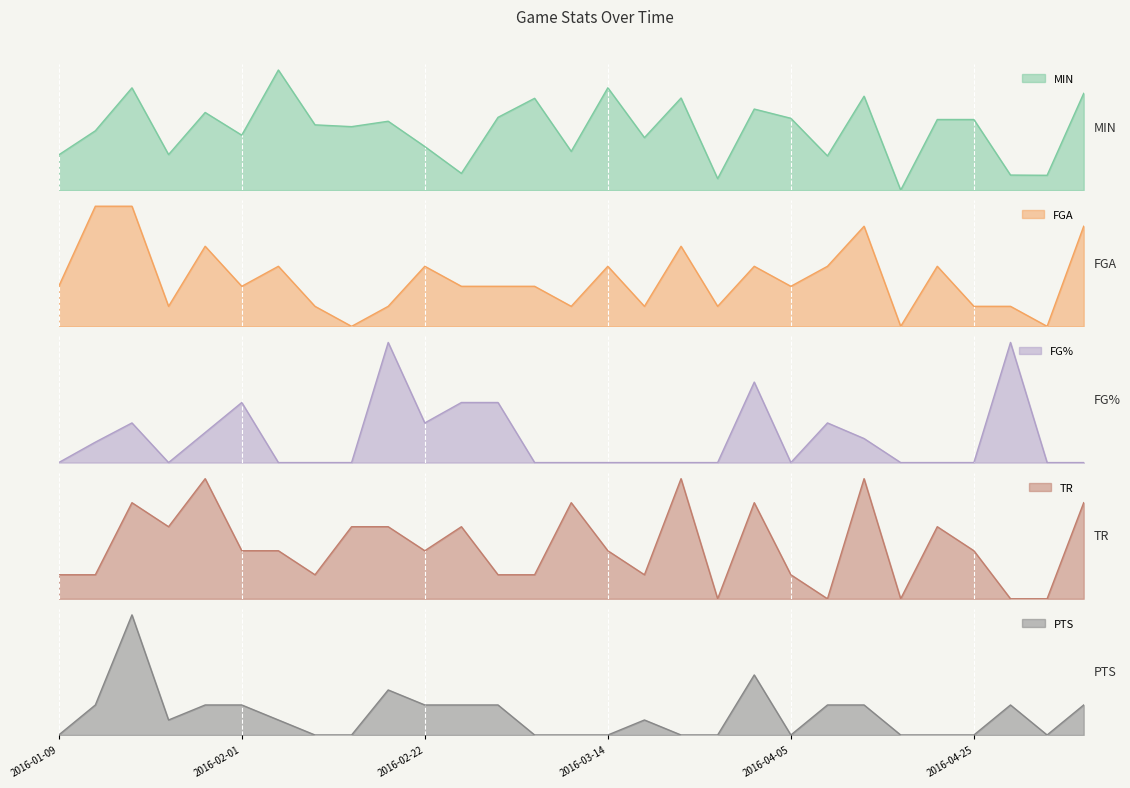

What is the label of the 20th point from the right?

2016-02-21